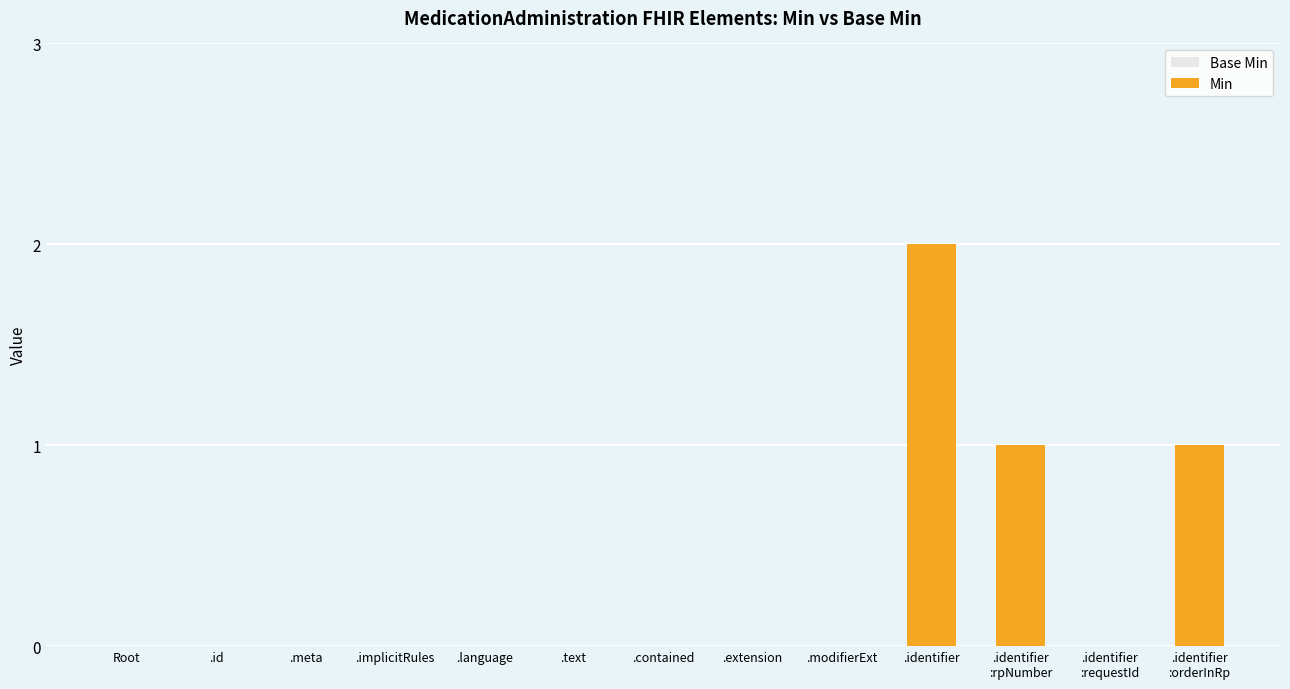

Is it true that the value at .id is 0?

True